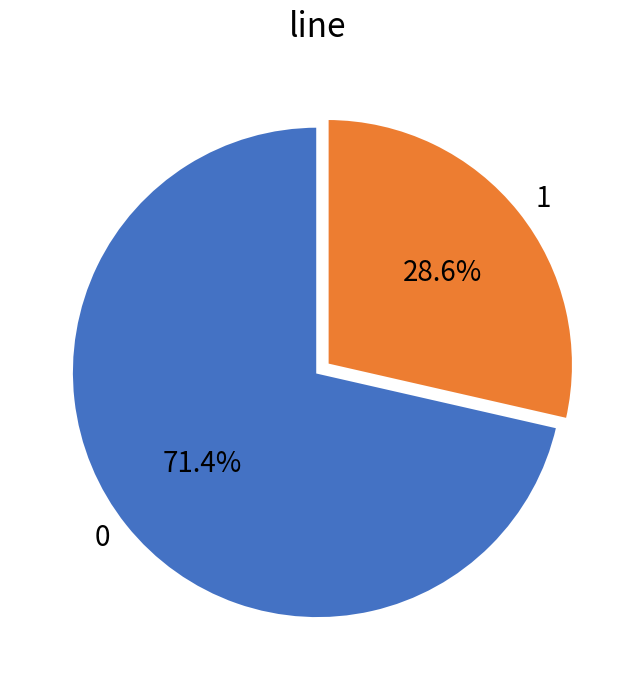

What is the ratio of the value at 0 to the value at 1?

2.5